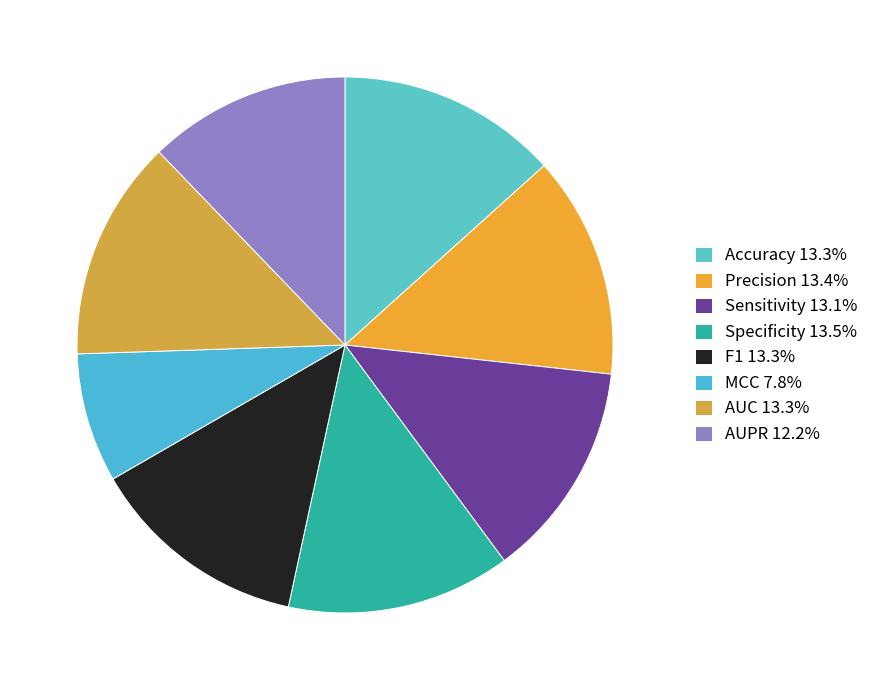

The Sensitivity slice represents 13% of the pie. True or false?

True